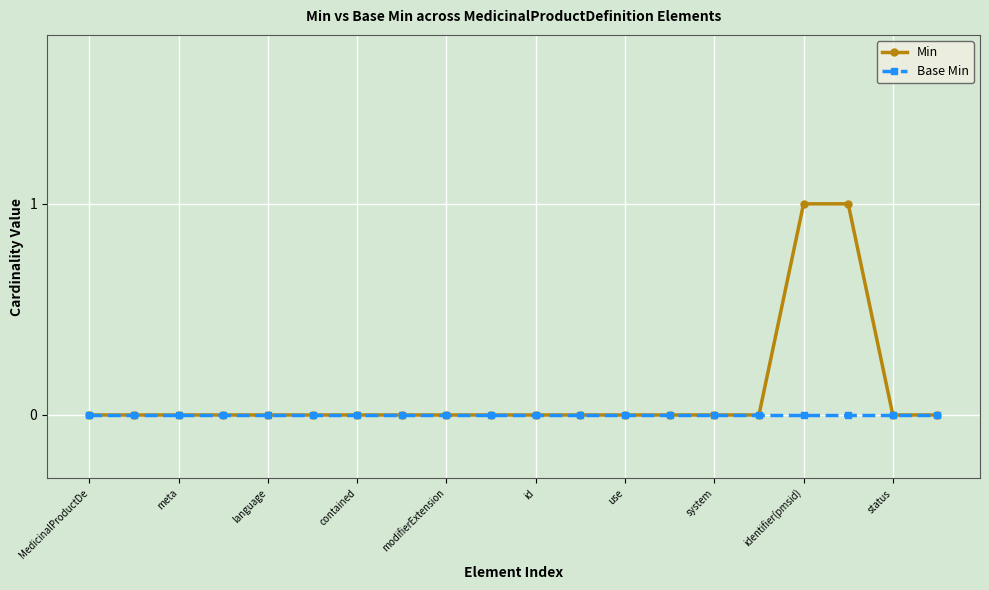

List the series in order of their overall mean, lowest first.

Base Min, Min